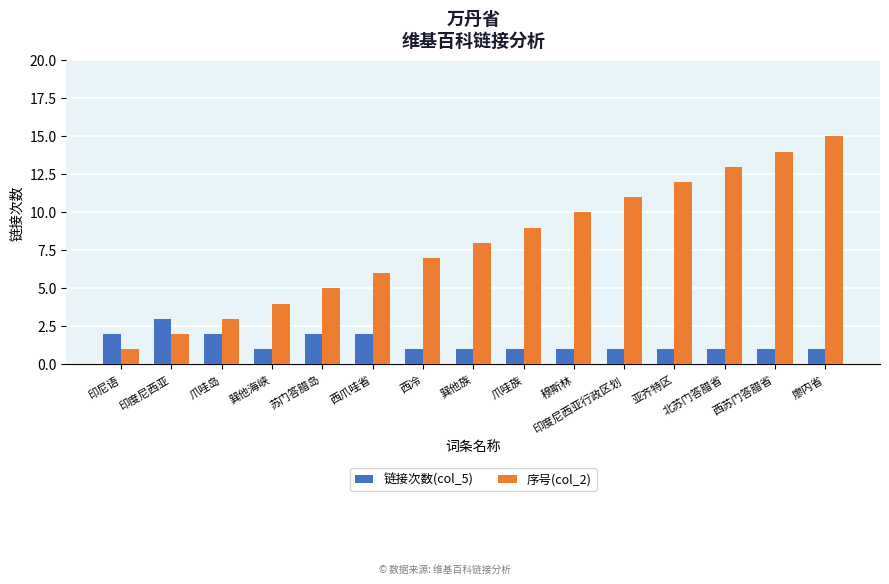

How many 链接次数(col_5) values are between 1 and 2?

14